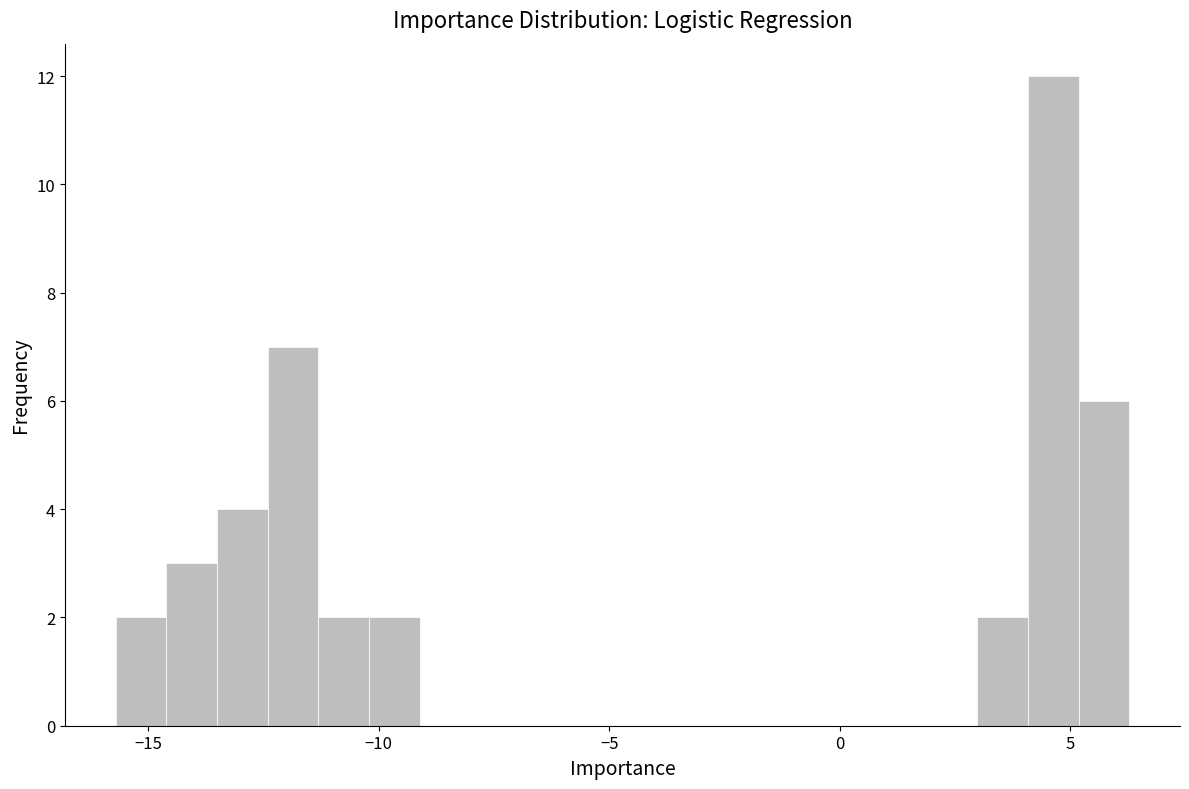

Around what value on the x-axis is the tallest bar? Give the approximate position of its centre, as read against the axis.

4.5